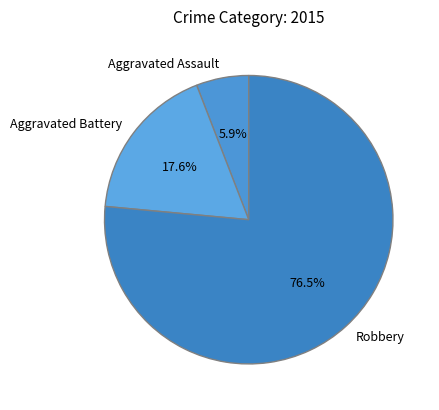

Does Aggravated Assault represent more than half of the total?

No